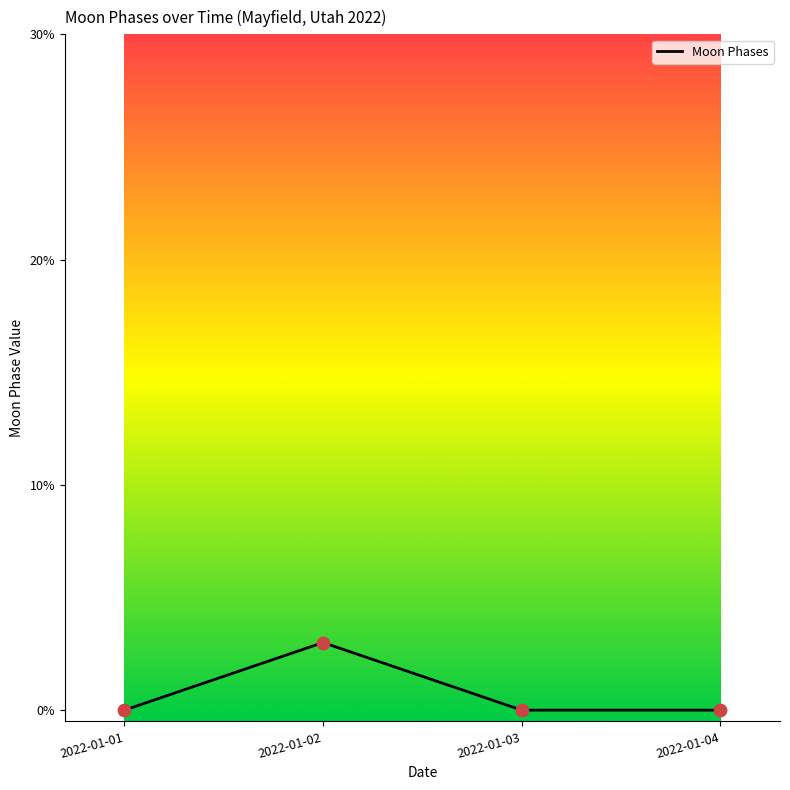

Between 2022-01-03 and 2022-01-02, which is larger?

2022-01-02